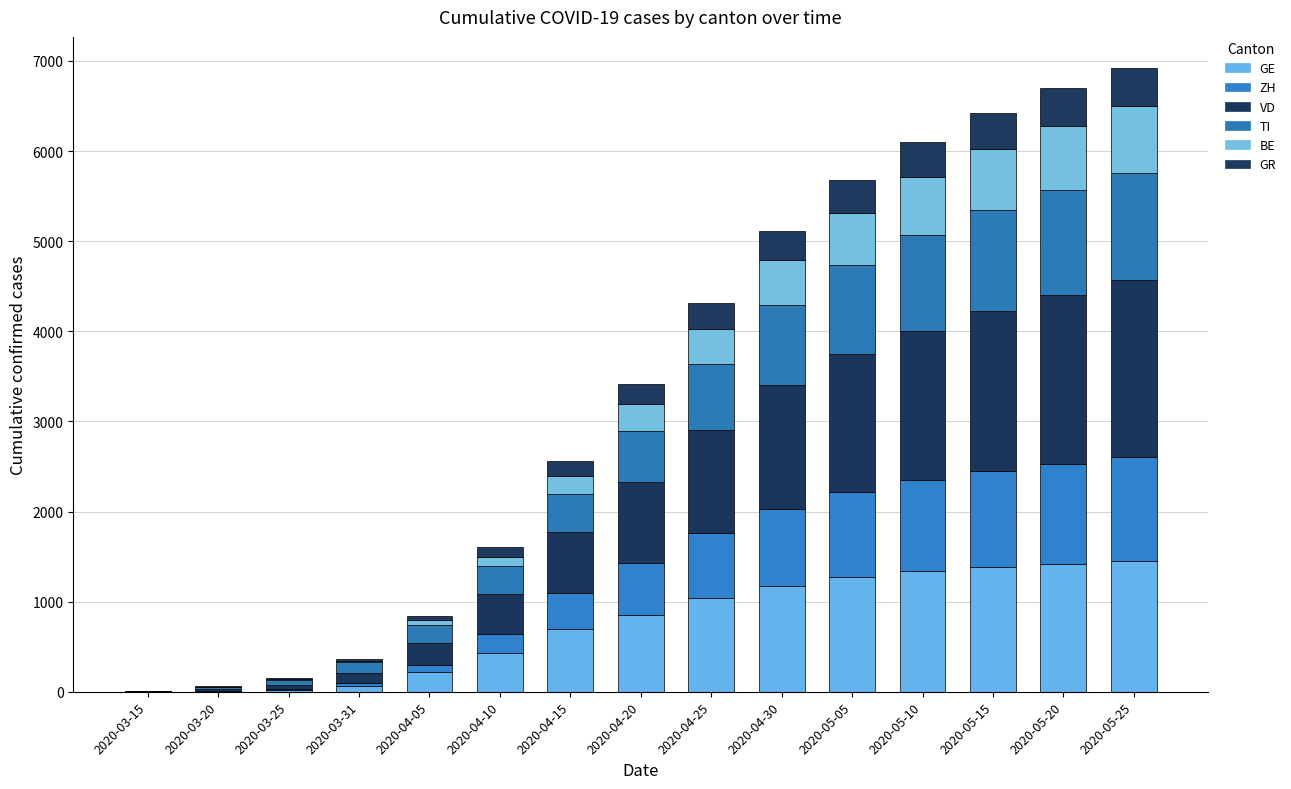

How many data points does each series have?

15